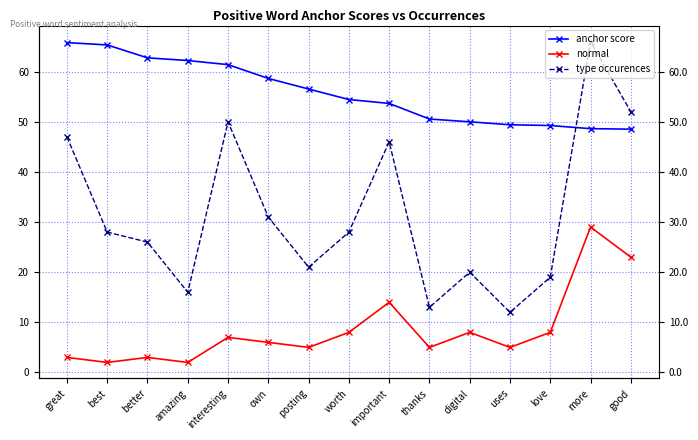

How many times do type occurences and anchor score cross each other?

1